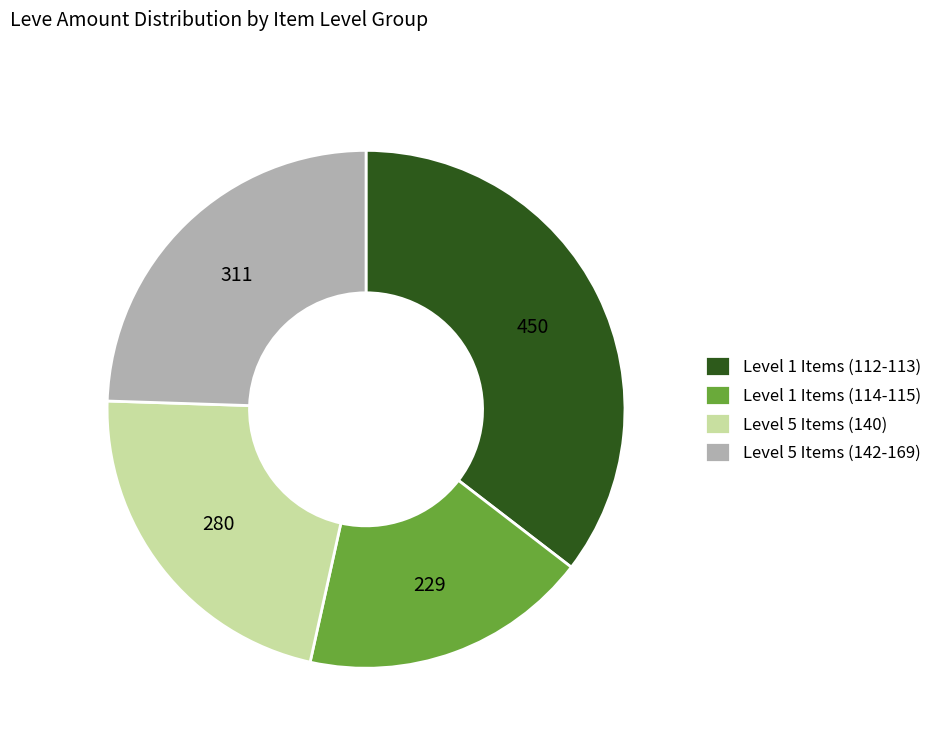

Approximately how many times larger is the value at Level 5 Items (142-169) compared to Level 1 Items (114-115)?

1.4